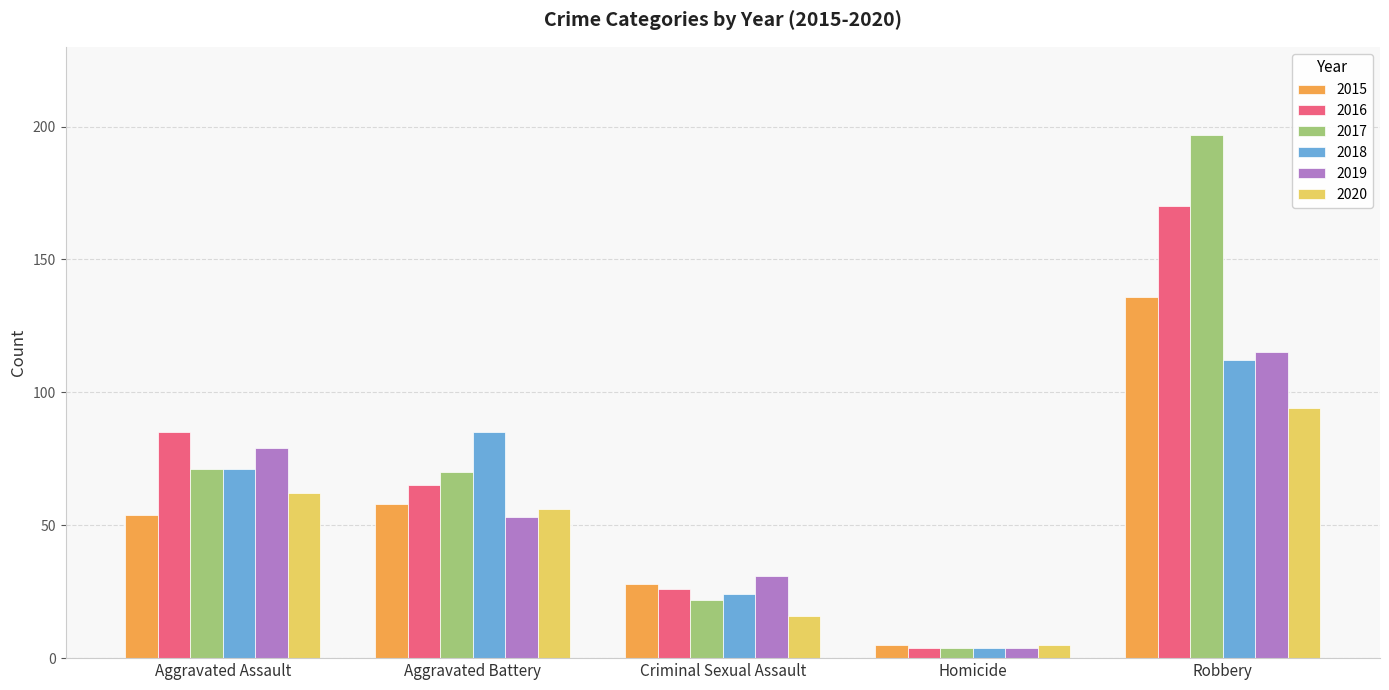

Reading left to right, list all the values displayed in this chart.

2015: Aggravated Assault=54	Aggravated Battery=58	Criminal Sexual Assault=28	Homicide=5	Robbery=136
2016: Aggravated Assault=85	Aggravated Battery=65	Criminal Sexual Assault=26	Homicide=4	Robbery=170
2017: Aggravated Assault=71	Aggravated Battery=70	Criminal Sexual Assault=22	Homicide=4	Robbery=197
2018: Aggravated Assault=71	Aggravated Battery=85	Criminal Sexual Assault=24	Homicide=4	Robbery=112
2019: Aggravated Assault=79	Aggravated Battery=53	Criminal Sexual Assault=31	Homicide=4	Robbery=115
2020: Aggravated Assault=62	Aggravated Battery=56	Criminal Sexual Assault=16	Homicide=5	Robbery=94